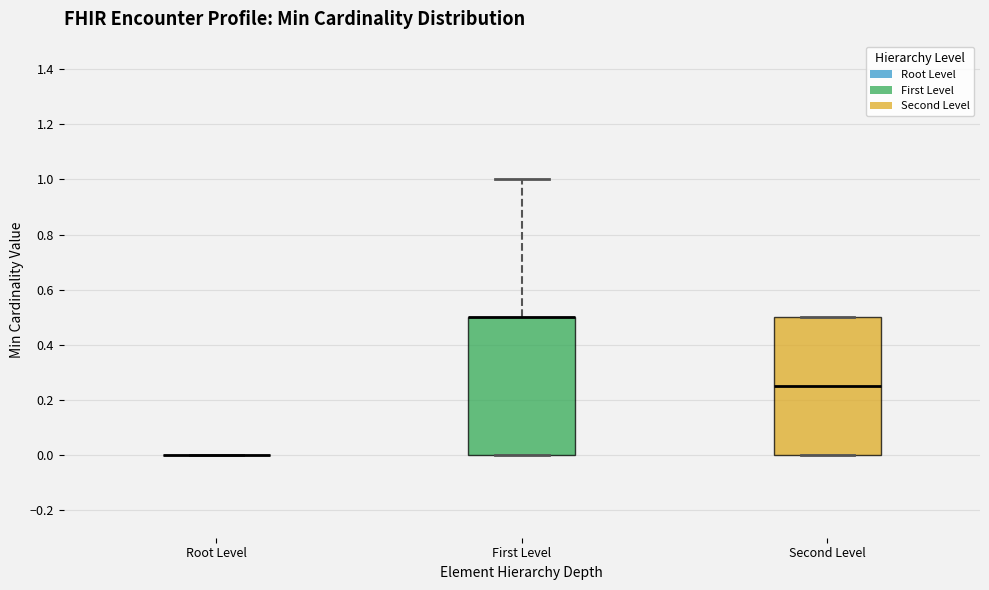

Reading left to right, read every box against the y-axis: the position of its median line, the range the box covers, and the ends of its whiskers. The values are not printed on the chart, so give them approximately, as read against the axis.

Root Level: box collapsed to a line at 0.00, whiskers 0.00 to 0.00
First Level: median 0.50 (drawn on the box's upper edge), box 0.00 to 0.50, whiskers 0.00 to 1.00
Second Level: median 0.26, box 0.00 to 0.50, whiskers 0.00 to 0.50